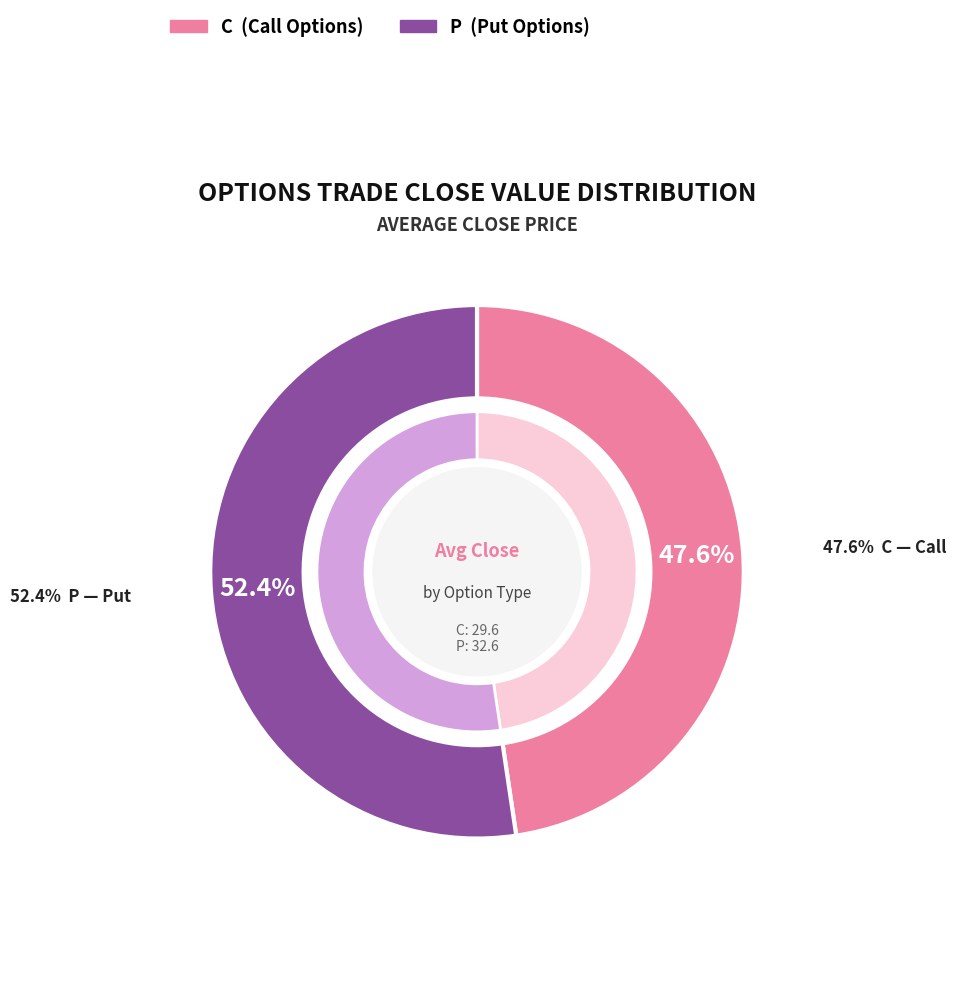

Which category has the biggest portion of the pie?

P